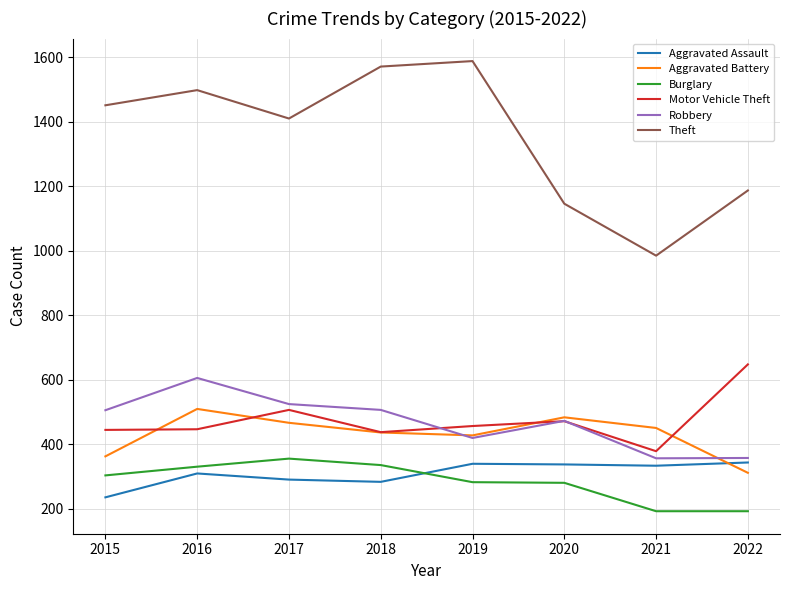

At which category is the sum across all series the highest?

2016